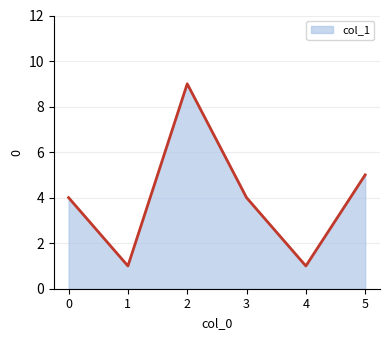

How many interior local peaks (higher than both neighbors) does the data have?

1